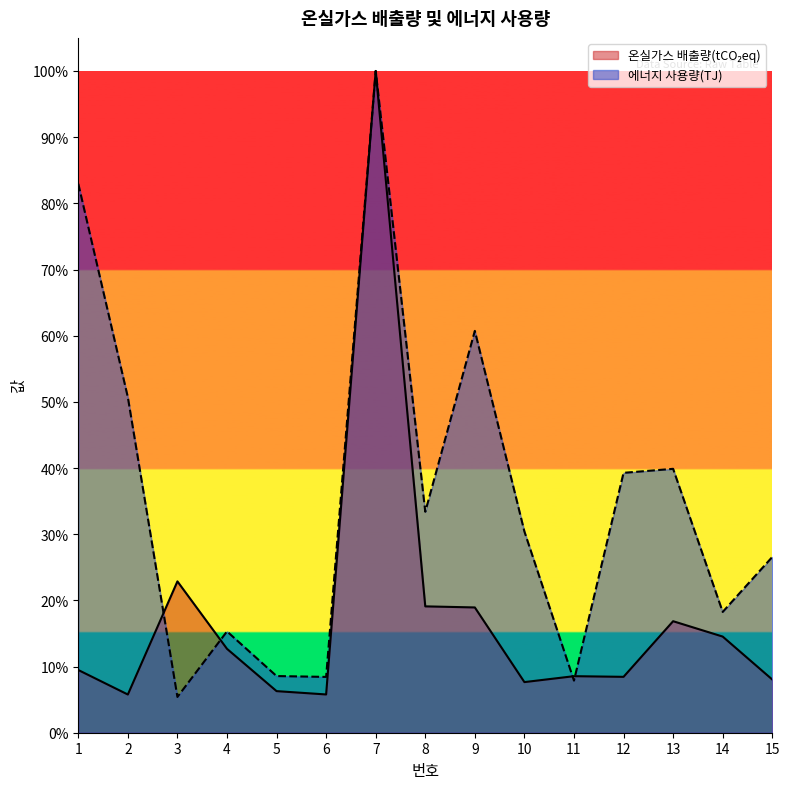

What is the minimum value for 온실가스 배출량(tCO₂eq)?

0.1